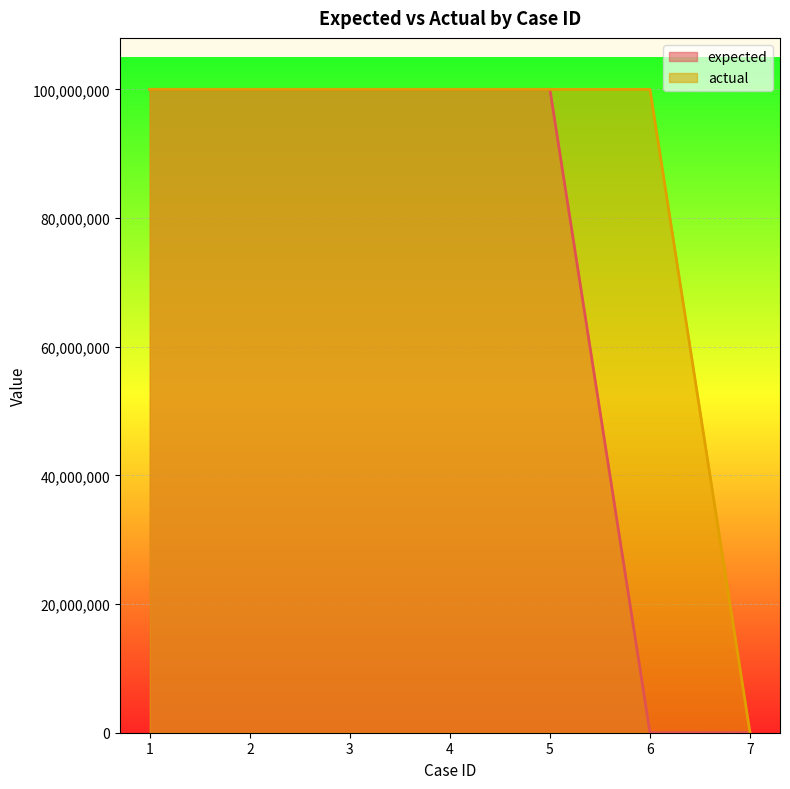

What is the spread (max minus min) of values at 7?

21312